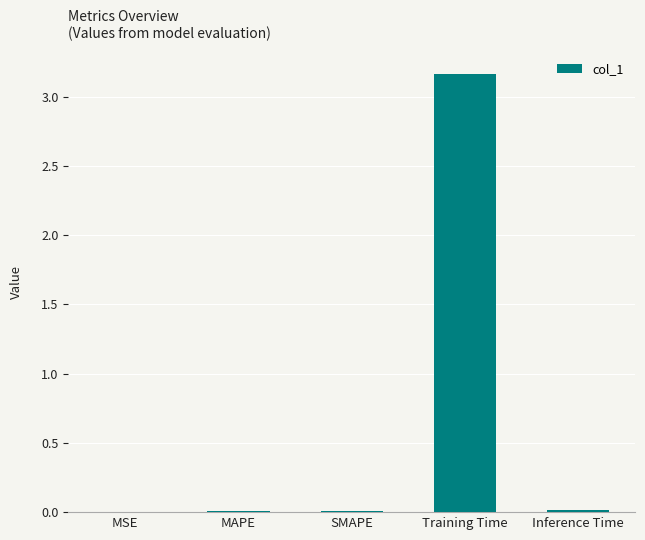

The value at MSE is 0.0. True or false?

True